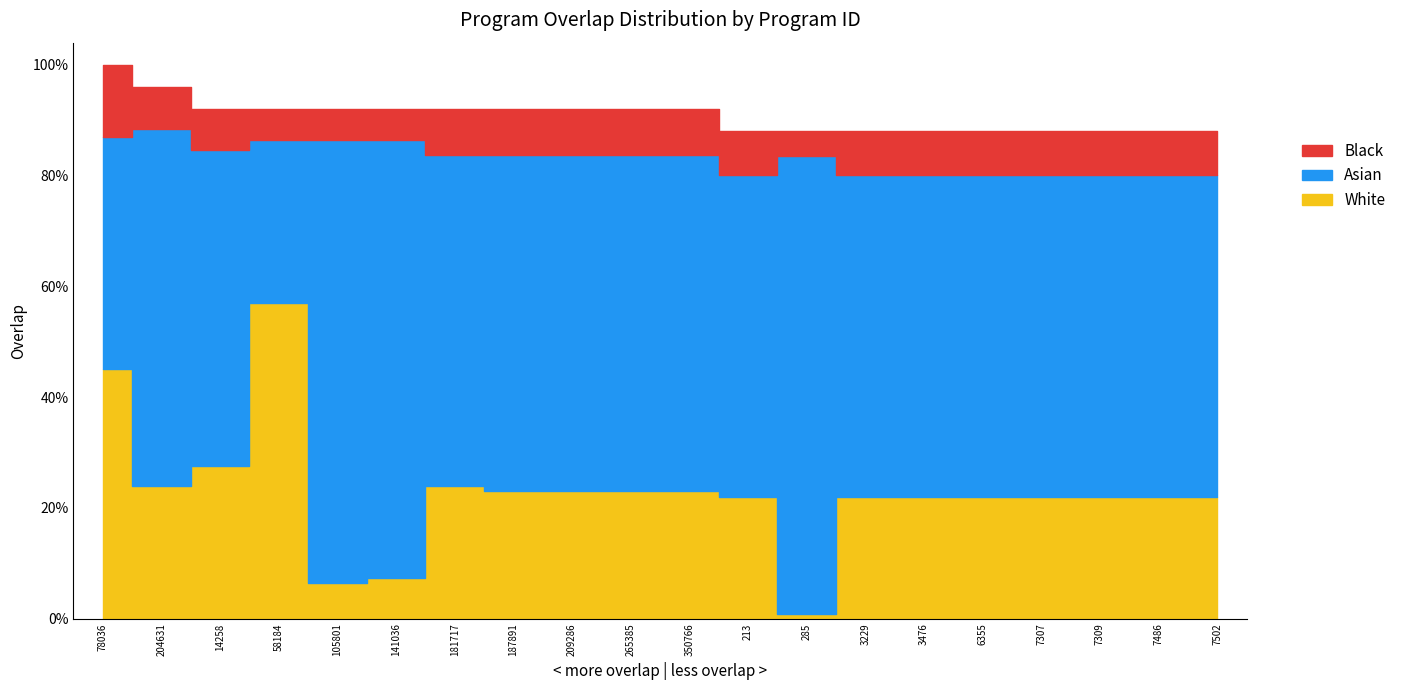

Approximately how many times larger is the value at 3476 compared to 7502?

1.0